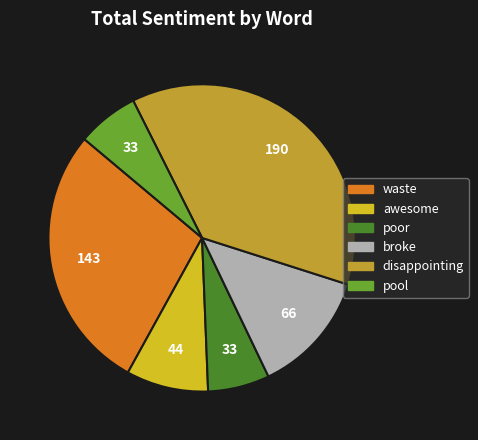

Is the sum of poor and broke greater than half?

No